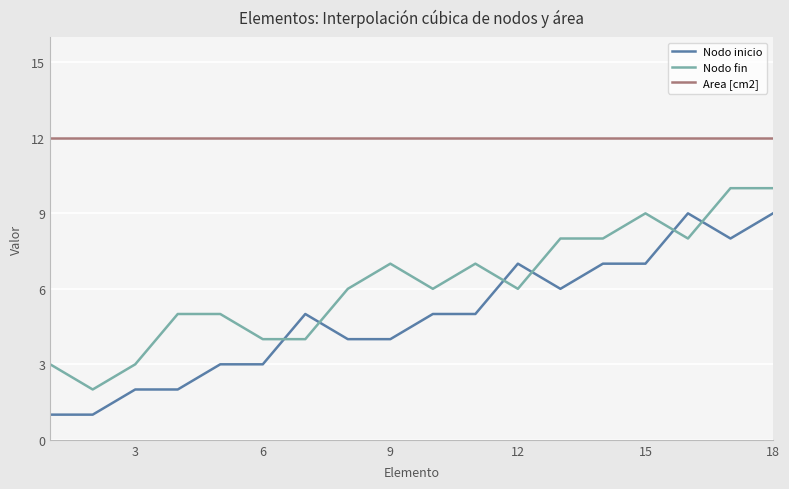

Rank the series by their average value, from lowest to highest.

Nodo inicio, Nodo fin, Area [cm2]